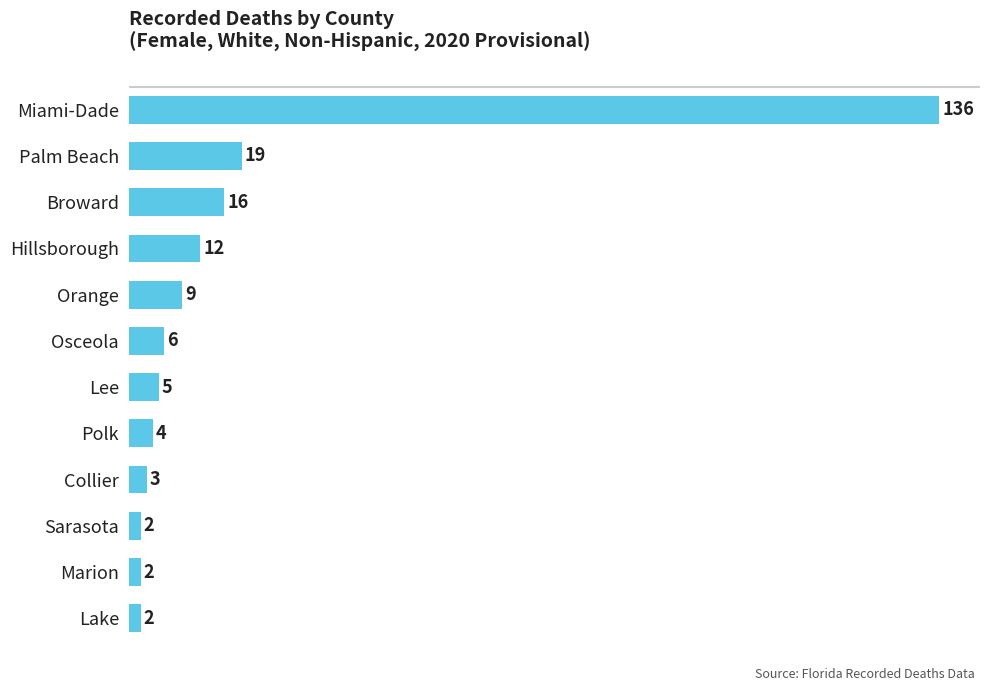

What is the difference between the maximum and second lowest values?

134